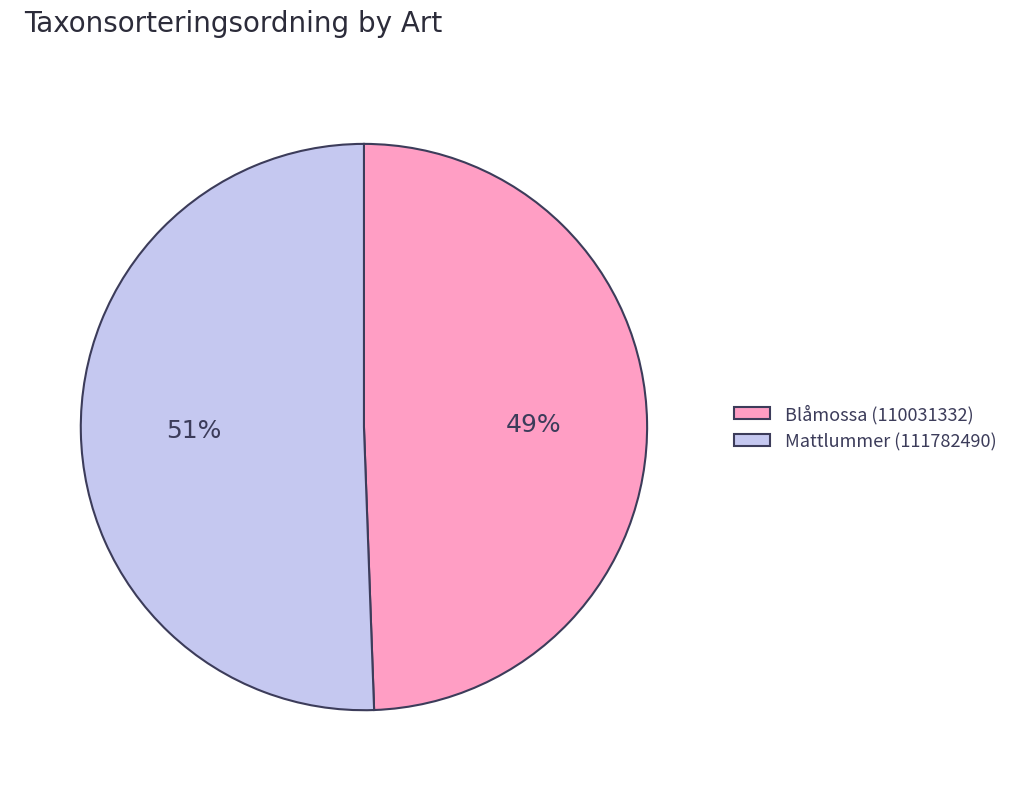

True or false: Blåmossa (110031332) accounts for 49% of the total.

True